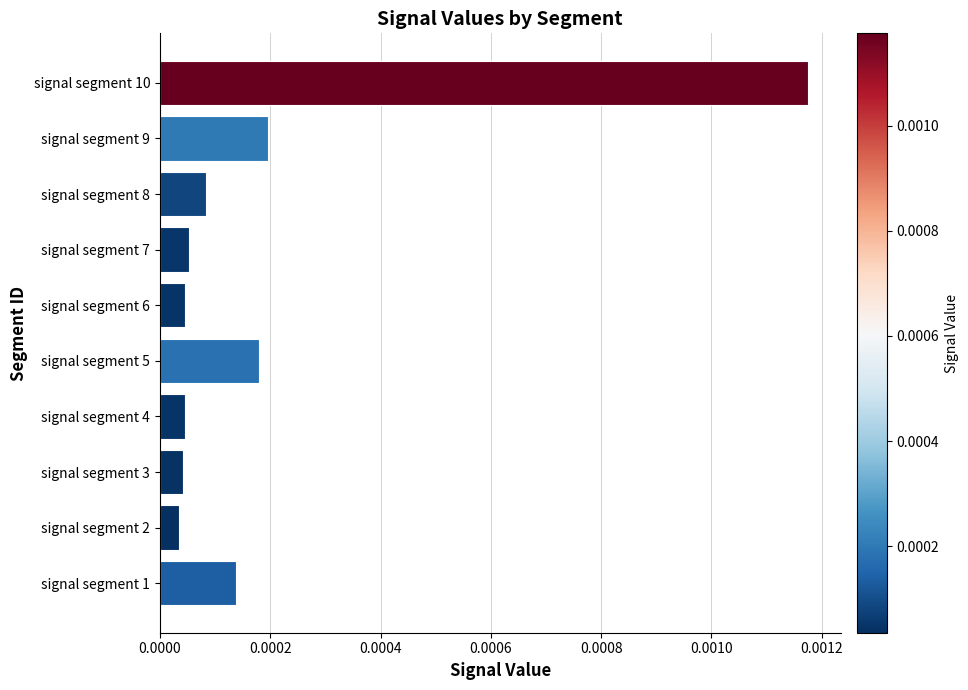

How many distinct data groups are displayed?

1